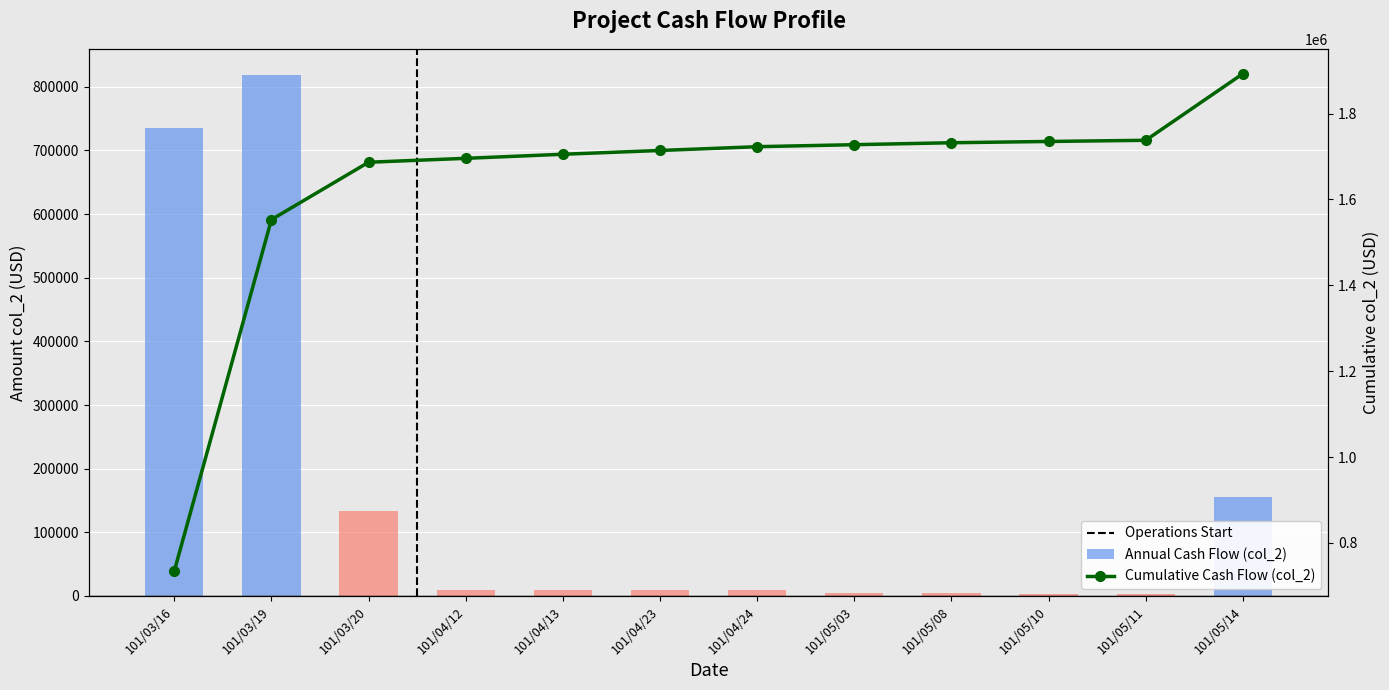

What is the label of the 4th bar from the left?

101/04/12